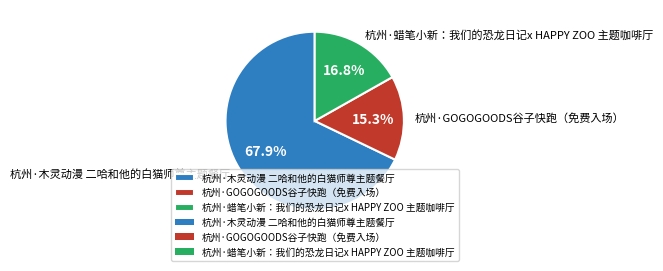

Rank the categories by value from highest to lowest.

杭州·木灵动漫 二哈和他的白猫师尊主题餐厅, 杭州·蜡笔小新：我们的恐龙日记x HAPPY ZOO 主题咖啡厅, 杭州·GOGOGOODS谷子快跑（免费入场）